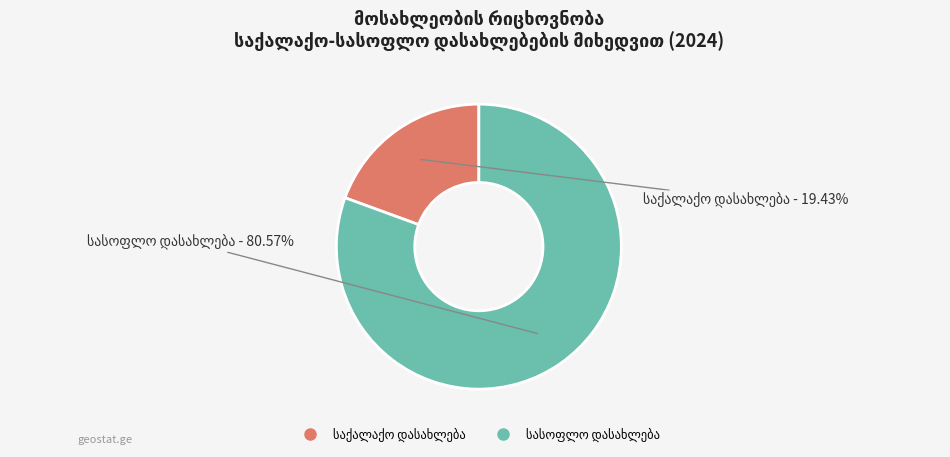

Is there a majority slice in this chart?

Yes